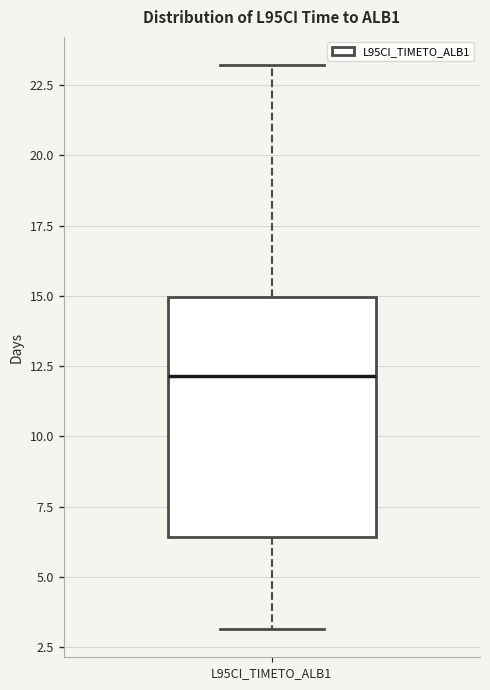

Where does the upper whisker of the box for L95CI_TIMETO_ALB1 end on the y-axis? The values are not printed on the chart, so give them approximately, as read against the axis.

23.0